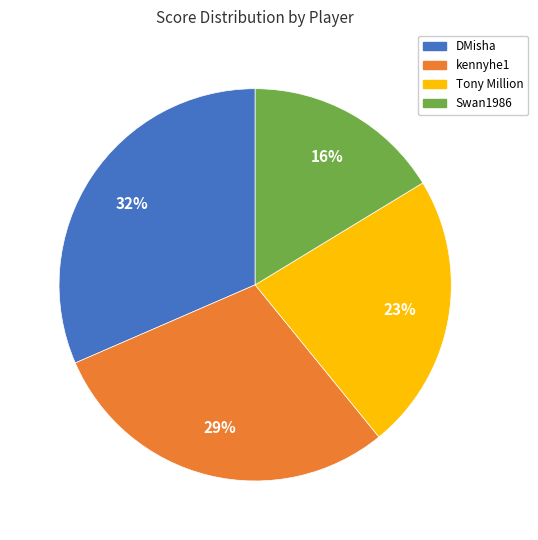

Rank the categories by value from lowest to highest.

Swan1986, Tony Million, kennyhe1, DMisha